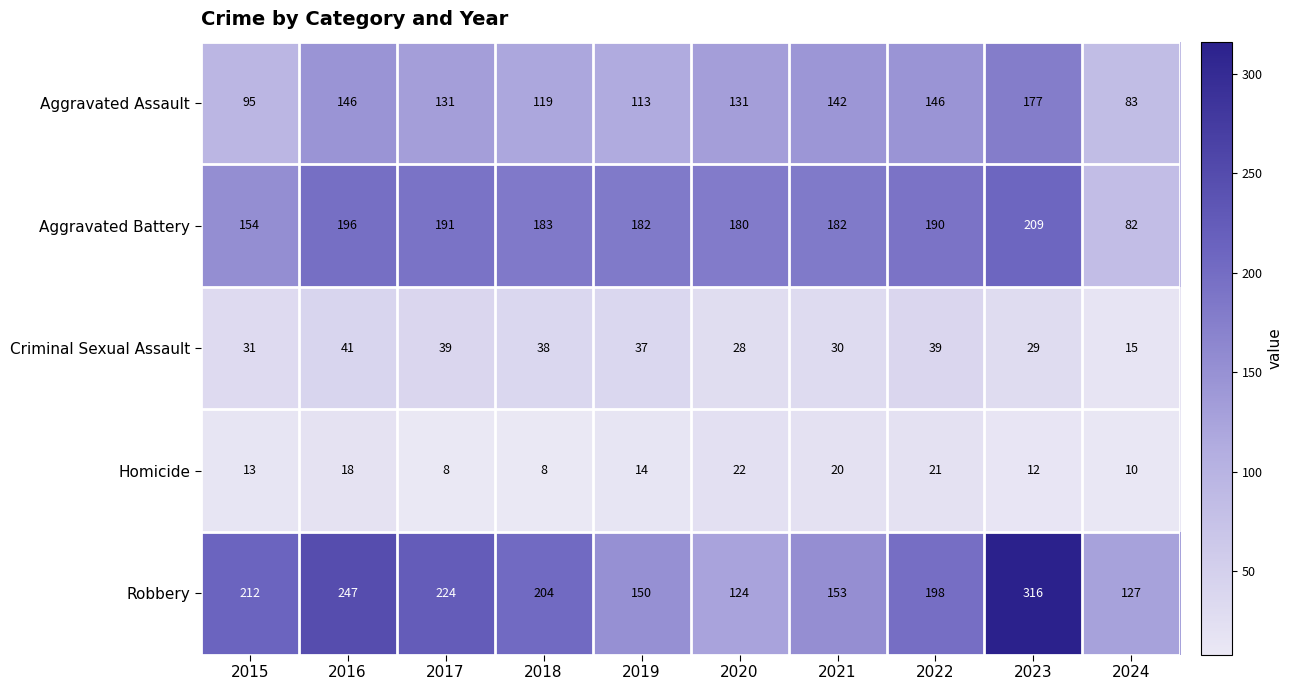

At which category is the sum across all series the highest?

2023